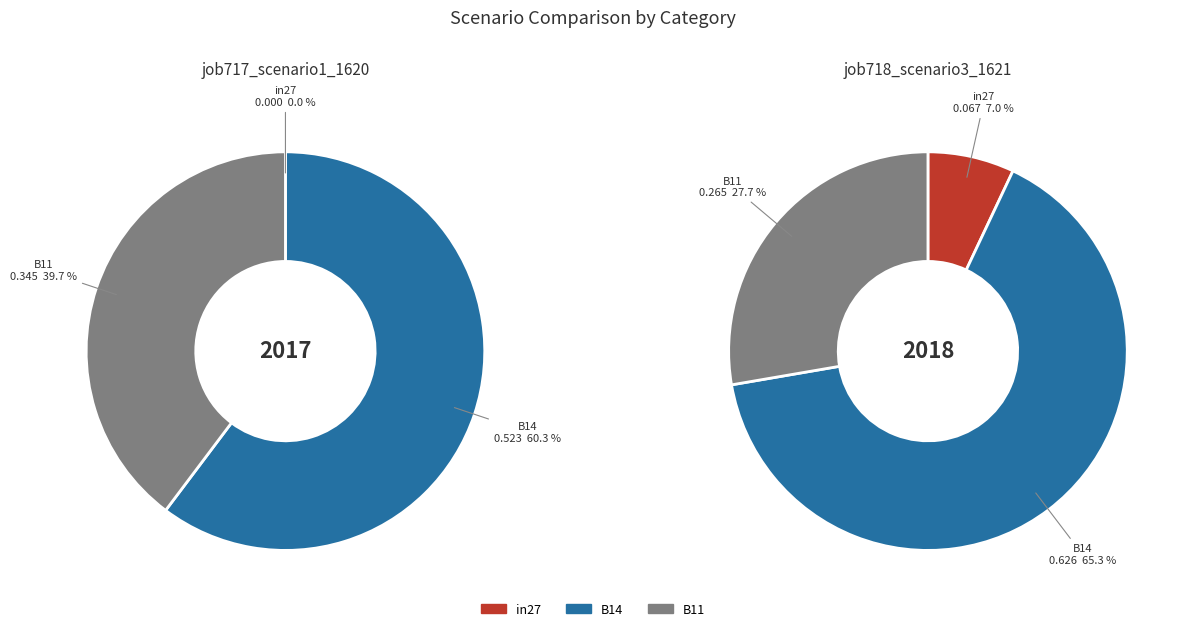

What percentage is the B11 slice, to the nearest percent?

40%